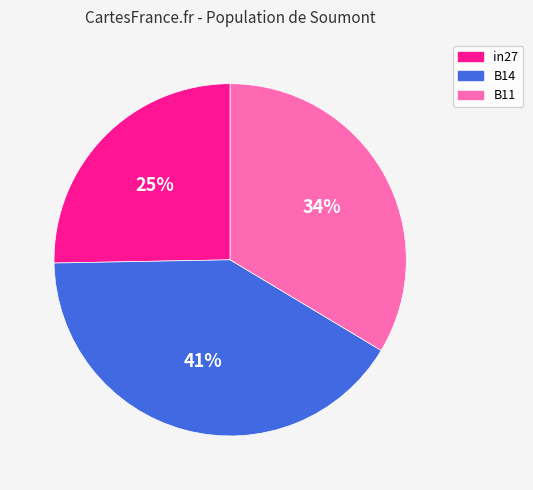

Does any single category account for the majority?

No